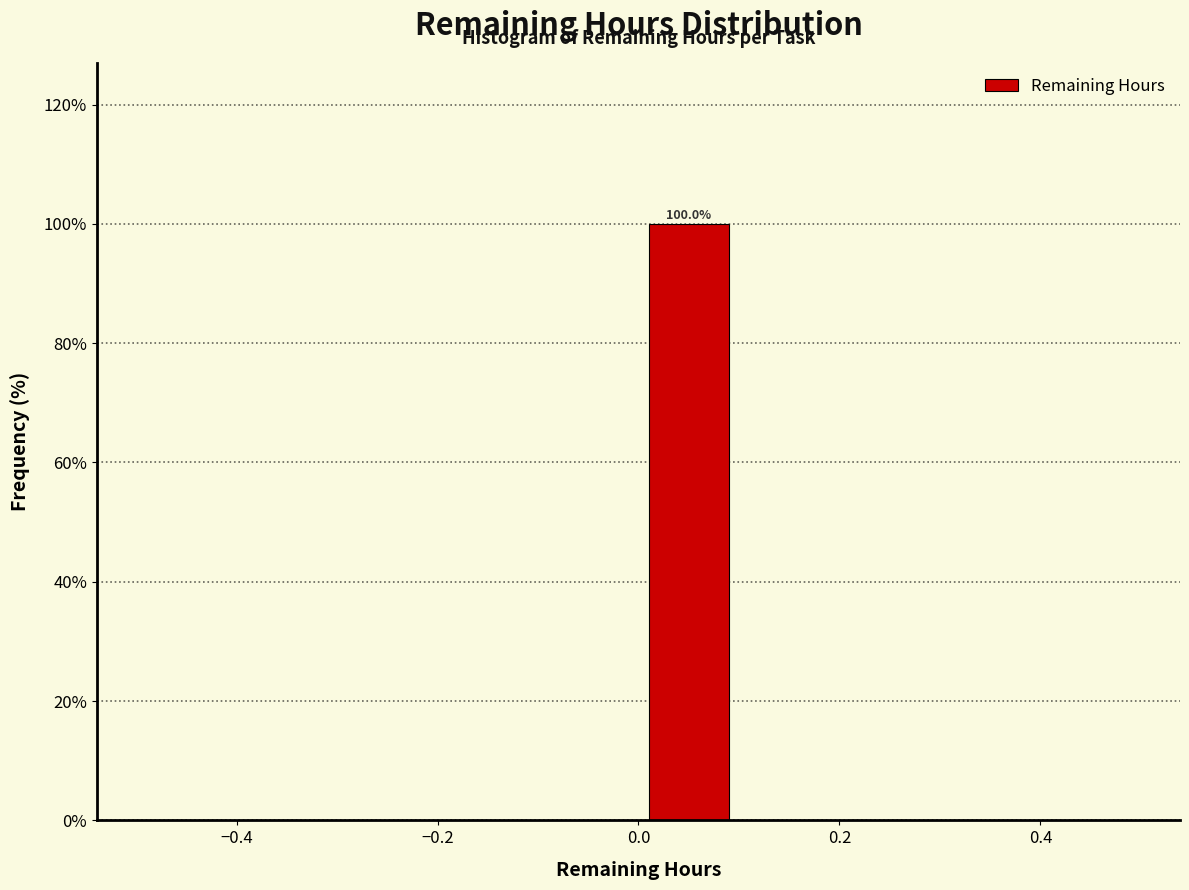

Which range on the x-axis has the tallest bar?

0.0 to 0.1